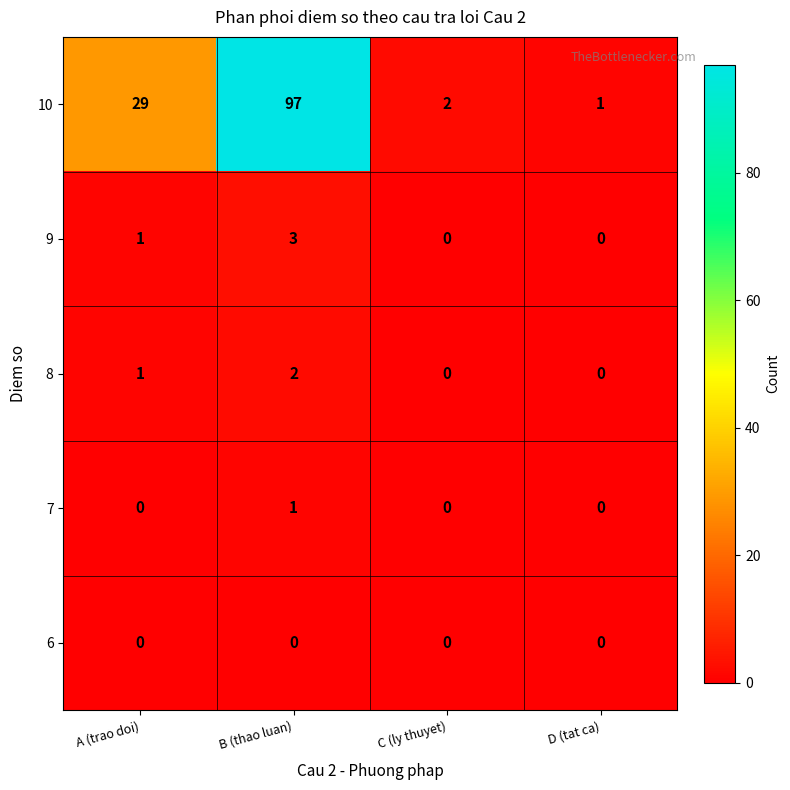

Which series changed the most between A (trao doi) and D (tat ca)?

10